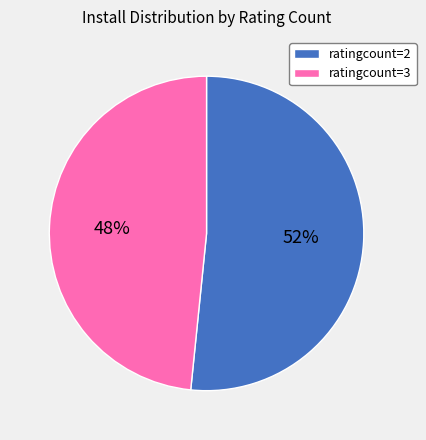

Do ratingcount=3 and ratingcount=2 together represent more than half of the pie?

Yes